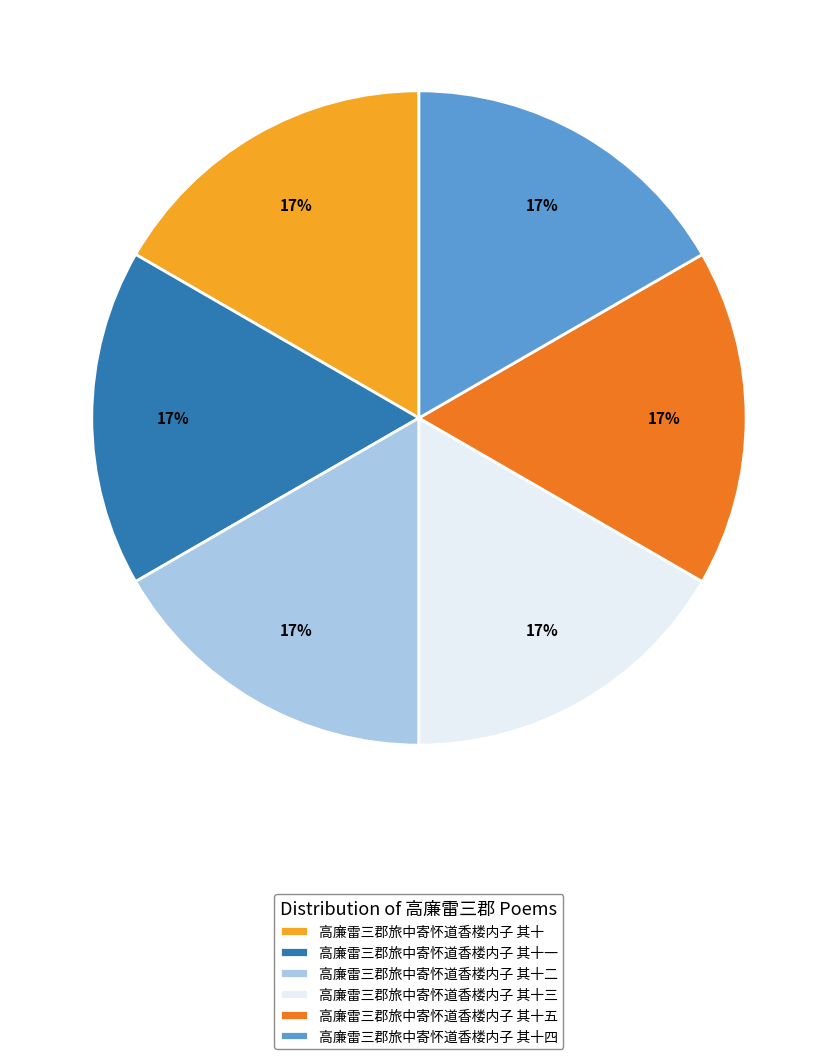

True or false: 高廉雷三郡旅中寄怀道香楼内子 其十二 accounts for 3% of the total.

False